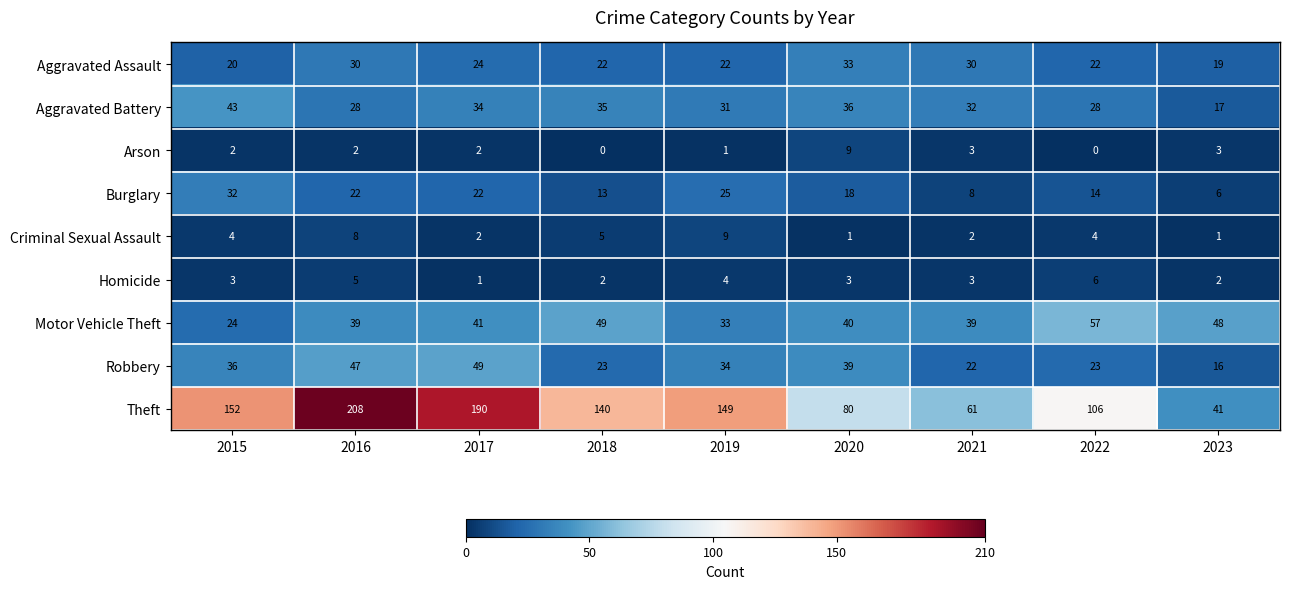

How many Arson values are between 1 and 3?

6